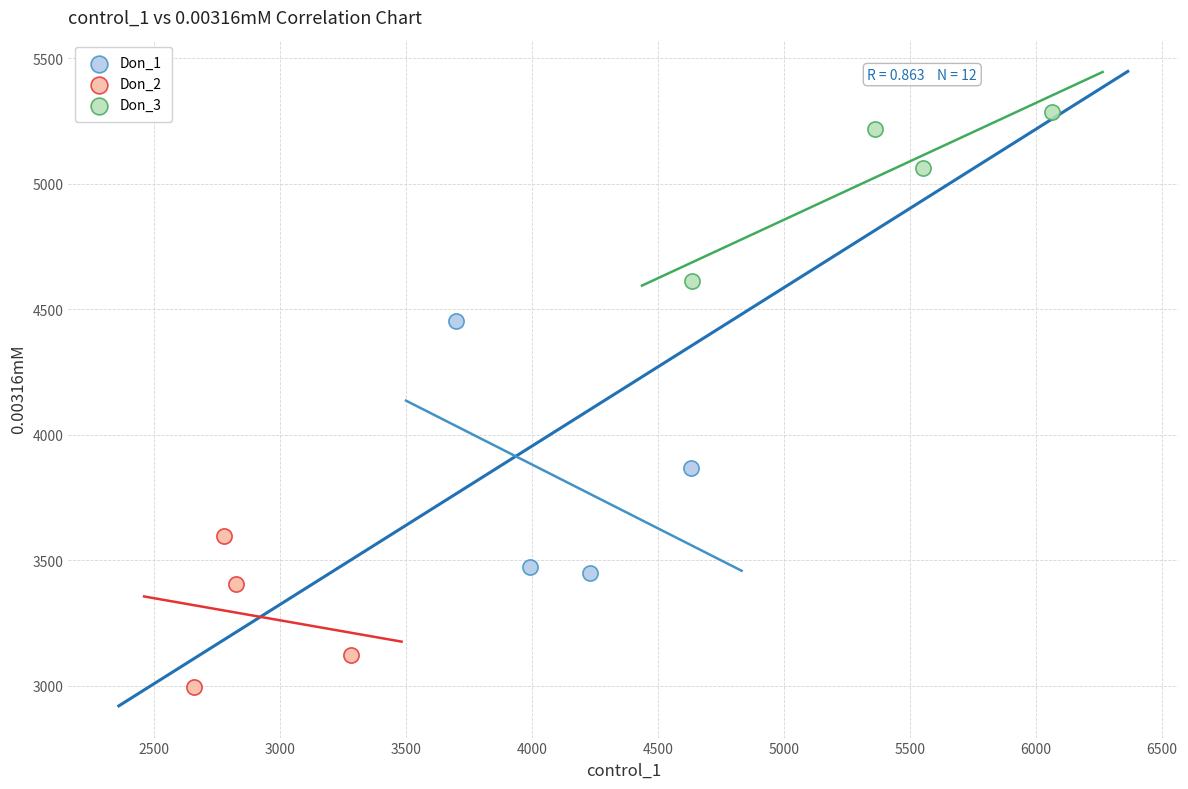

Which series reaches the minimum Y coordinate?

Don_2